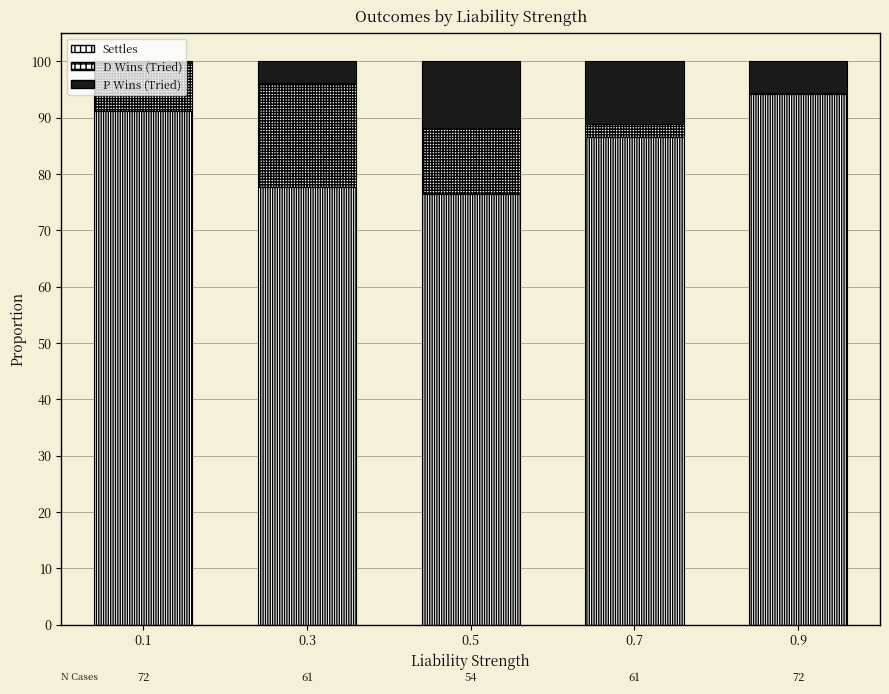

Are the bars horizontal?

No